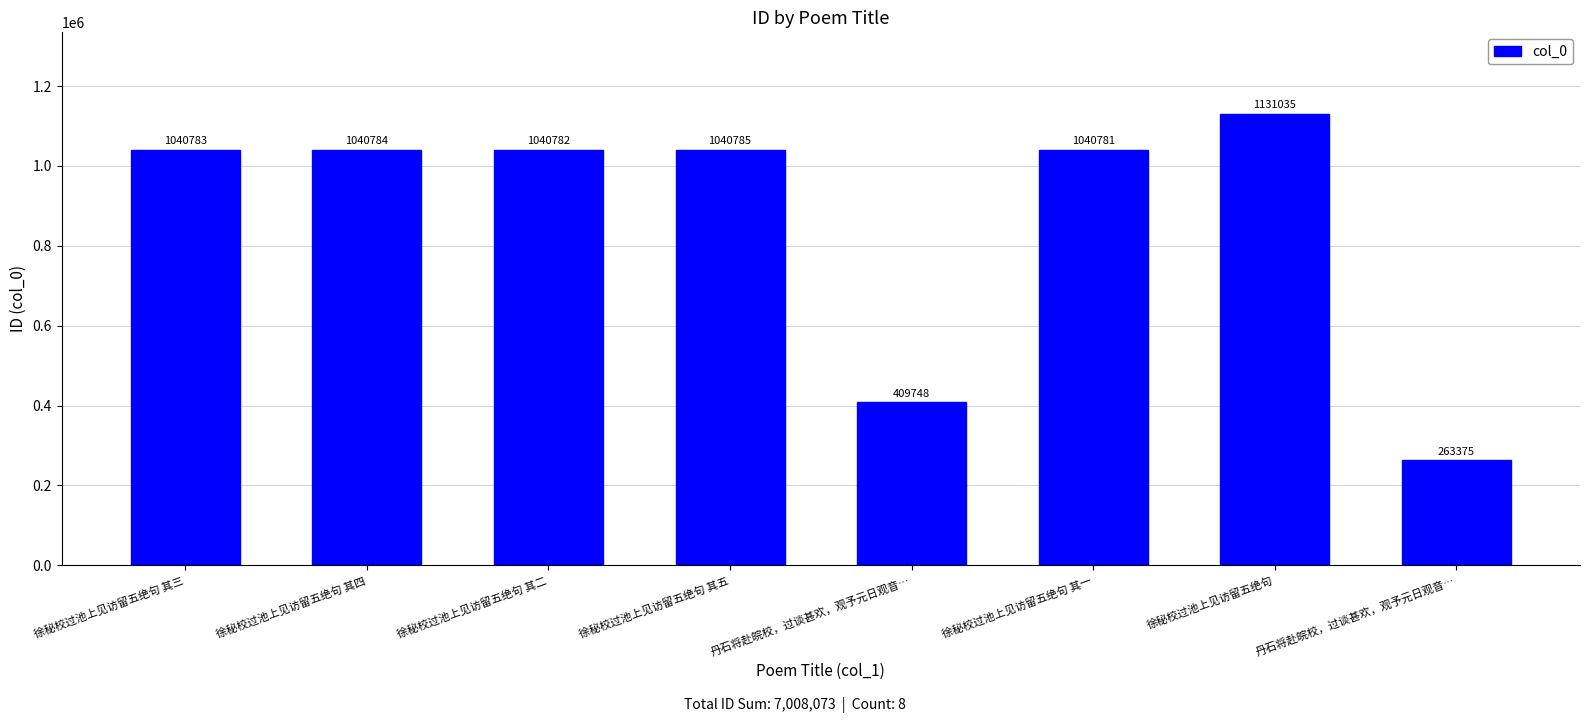

Count the number of data series in this chart.

1